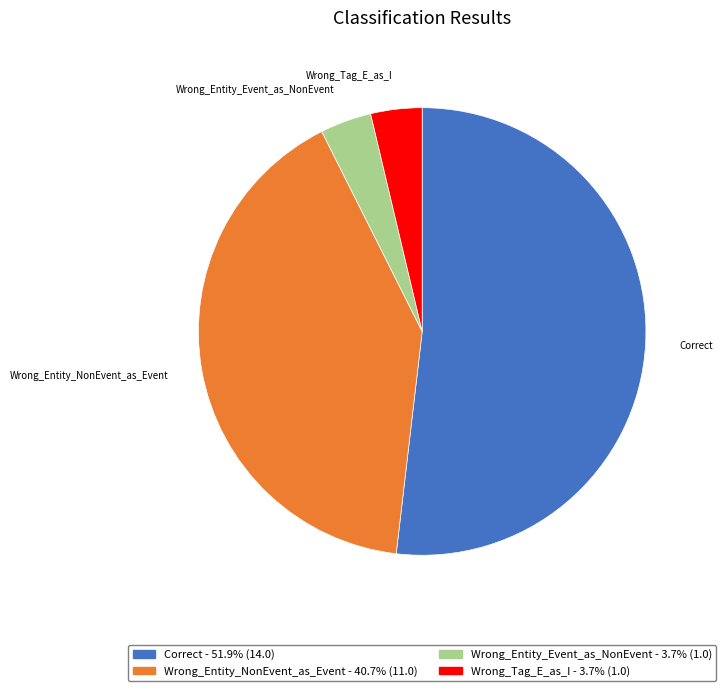

What is the largest slice in the pie chart?

Correct